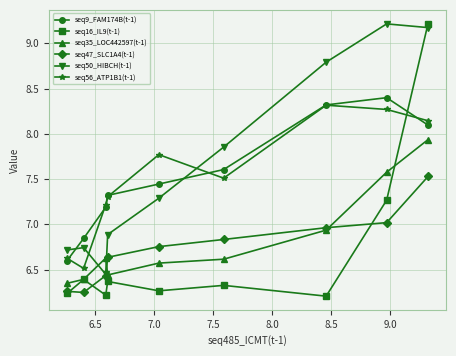

True or false: seq35_LOC442597(t-1) has more than 0 interior local peaks.

True